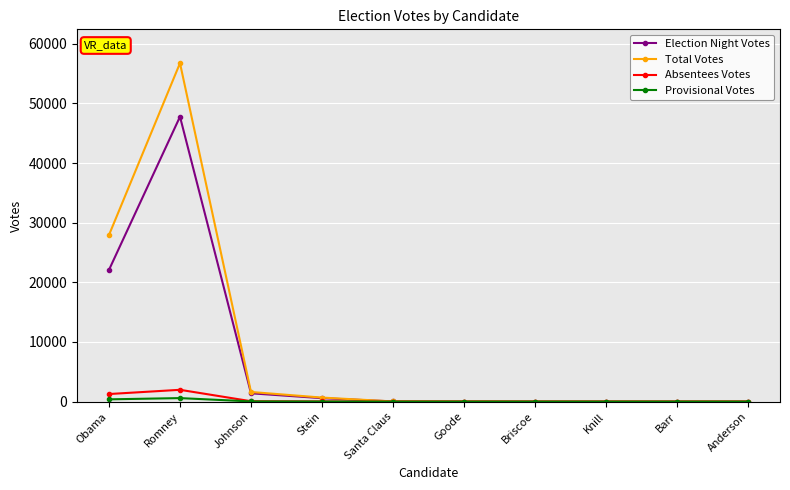

True or false: Election Night Votes has a value of 15 at Goode.

True